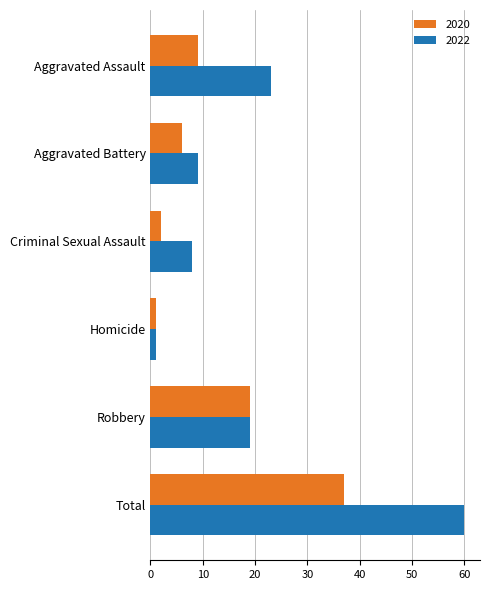

What is the maximum value for 2020?

37